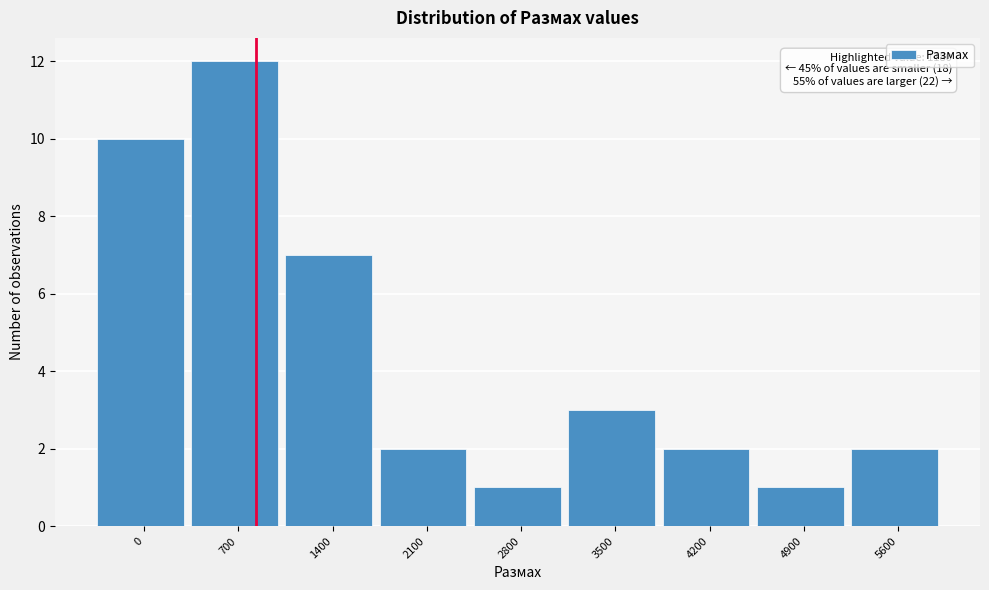

Reading left to right, extract all data points from this chart.

10	12	7	2	1	3	2	1	2